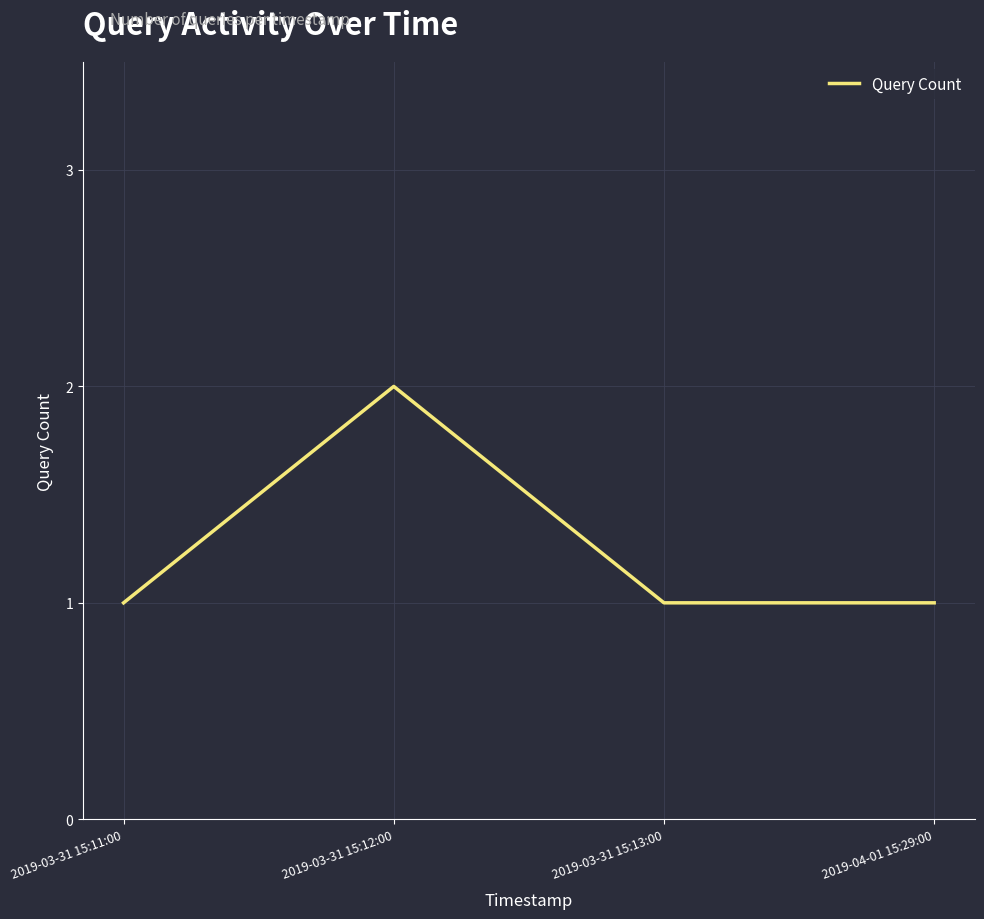

What is the change in value from 2019-03-31 15:11:00 to 2019-03-31 15:12:00?

+1